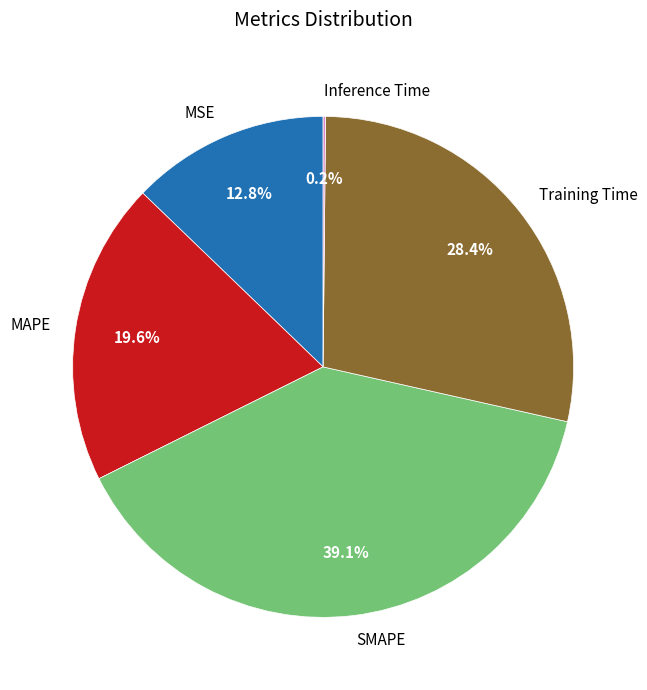

The Training Time slice represents 28% of the pie. True or false?

True